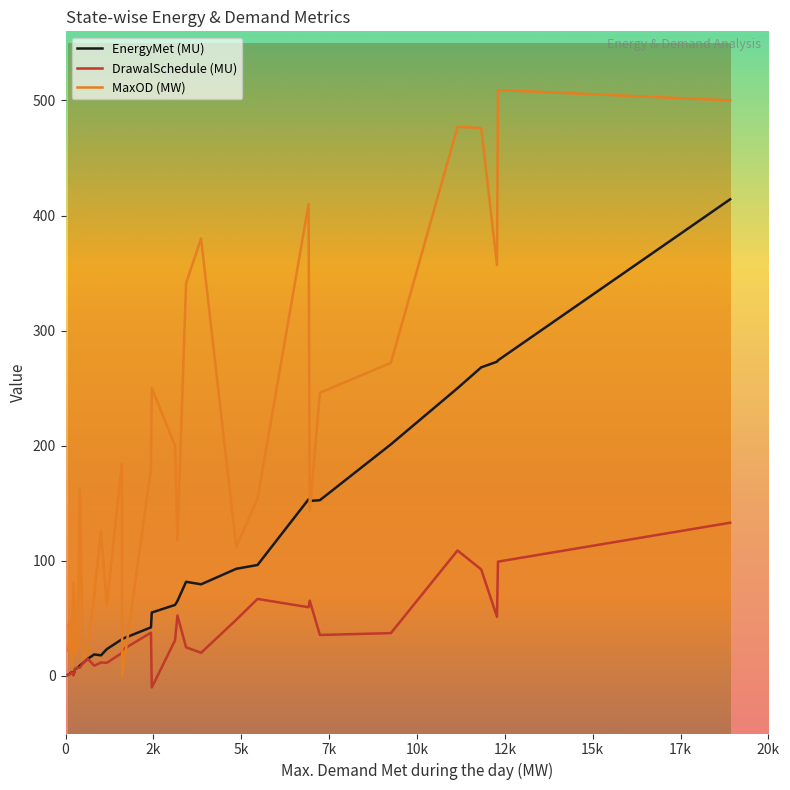

Which series has the largest total across all categories?

MaxOD (MW)